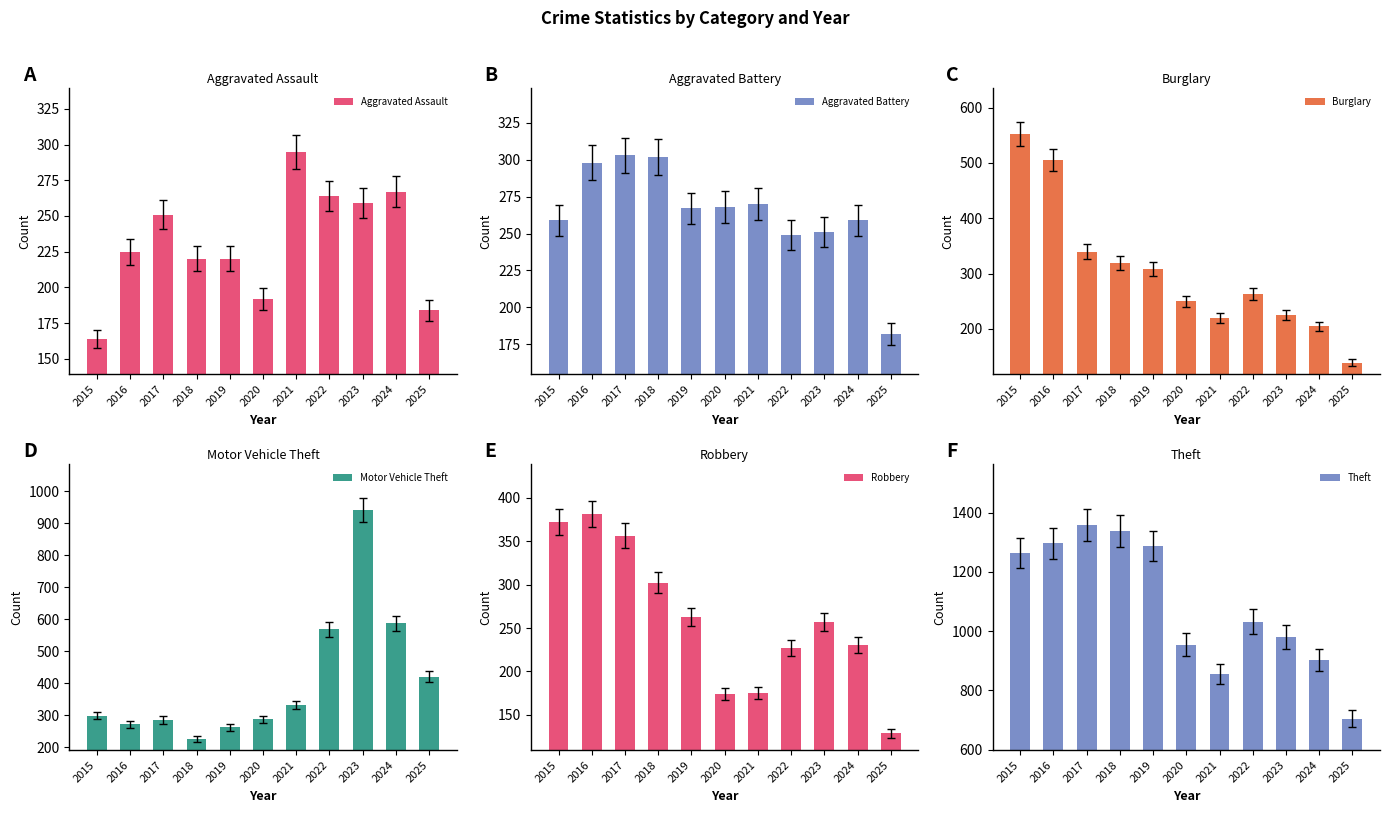

What is the total value across all series at 2023?

2915